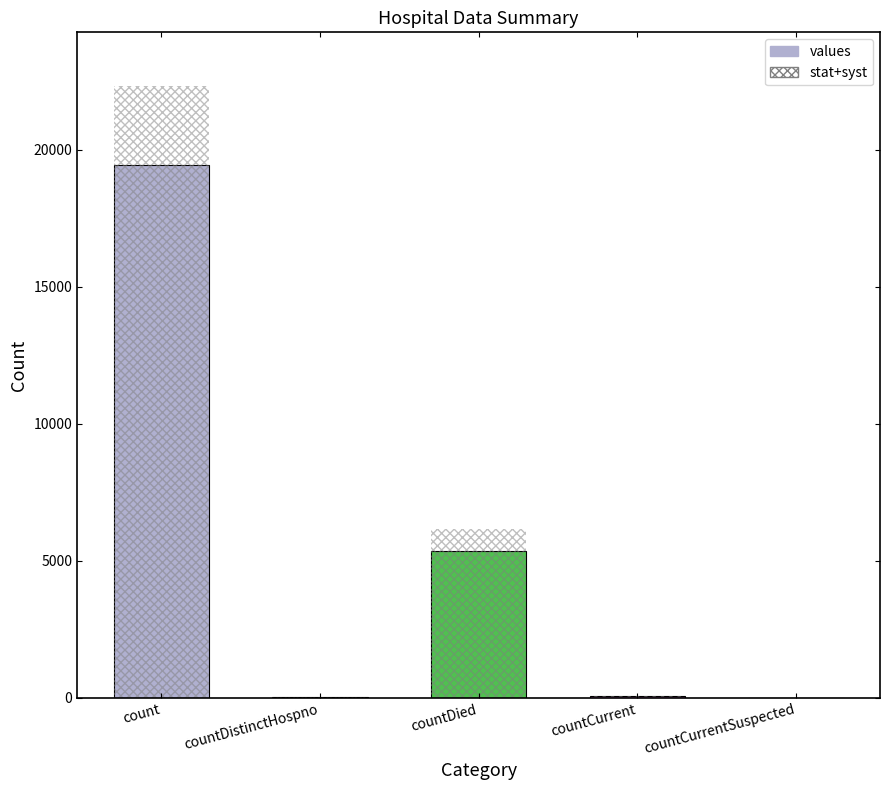

What is the change in value from count to countDied?

-14063